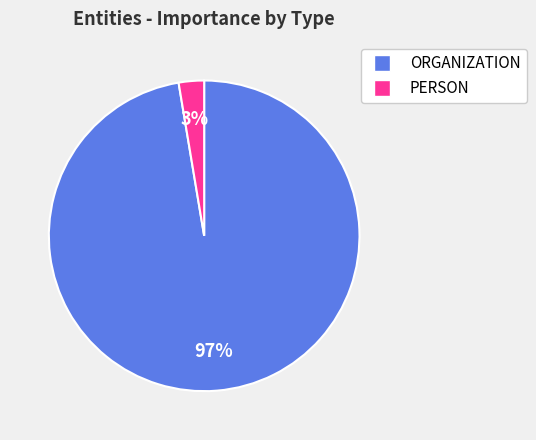

Is there any slice that represents more than half of the pie?

Yes